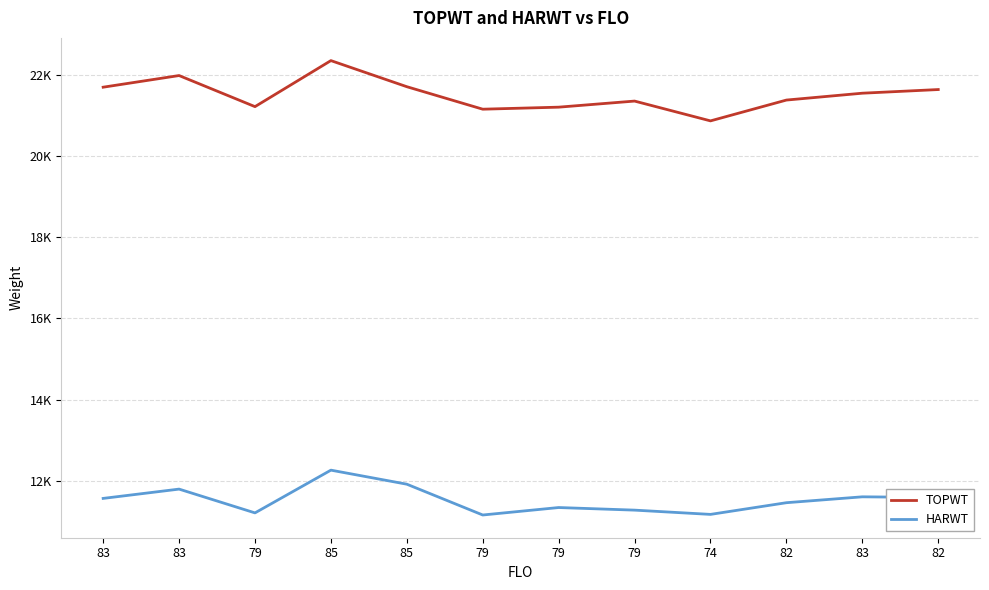

What is the sum of the HARWT values at 79 and 85?

23419